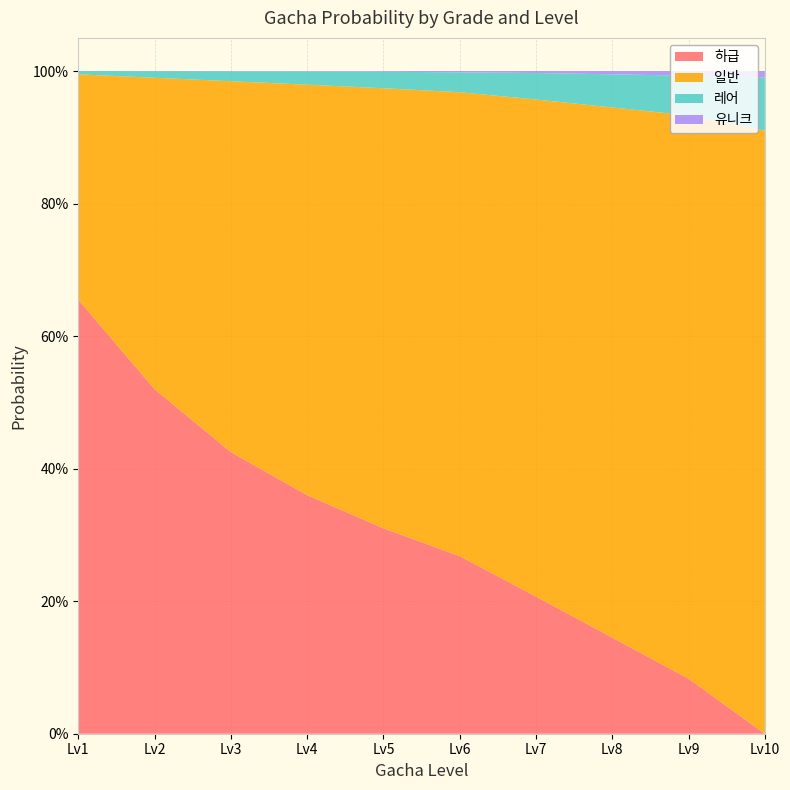

Reading left to right, extract all data points from this chart.

하급: GachaLv1=0.7	GachaLv2=0.5	GachaLv3=0.4	GachaLv4=0.4	GachaLv5=0.3	GachaLv6=0.3	GachaLv7=0.2	GachaLv8=0.1	GachaLv9=0.1	GachaLv10=0.0
일반: GachaLv1=0.3	GachaLv2=0.5	GachaLv3=0.6	GachaLv4=0.6	GachaLv5=0.7	GachaLv6=0.7	GachaLv7=0.8	GachaLv8=0.8	GachaLv9=0.8	GachaLv10=0.9
레어: GachaLv1=0.0	GachaLv2=0.0	GachaLv3=0.0	GachaLv4=0.0	GachaLv5=0.0	GachaLv6=0.0	GachaLv7=0.0	GachaLv8=0.1	GachaLv9=0.1	GachaLv10=0.1
유니크: GachaLv1=0.0	GachaLv2=0.0	GachaLv3=0.0	GachaLv4=0.0	GachaLv5=0.0	GachaLv6=0.0	GachaLv7=0.0	GachaLv8=0.0	GachaLv9=0.0	GachaLv10=0.0